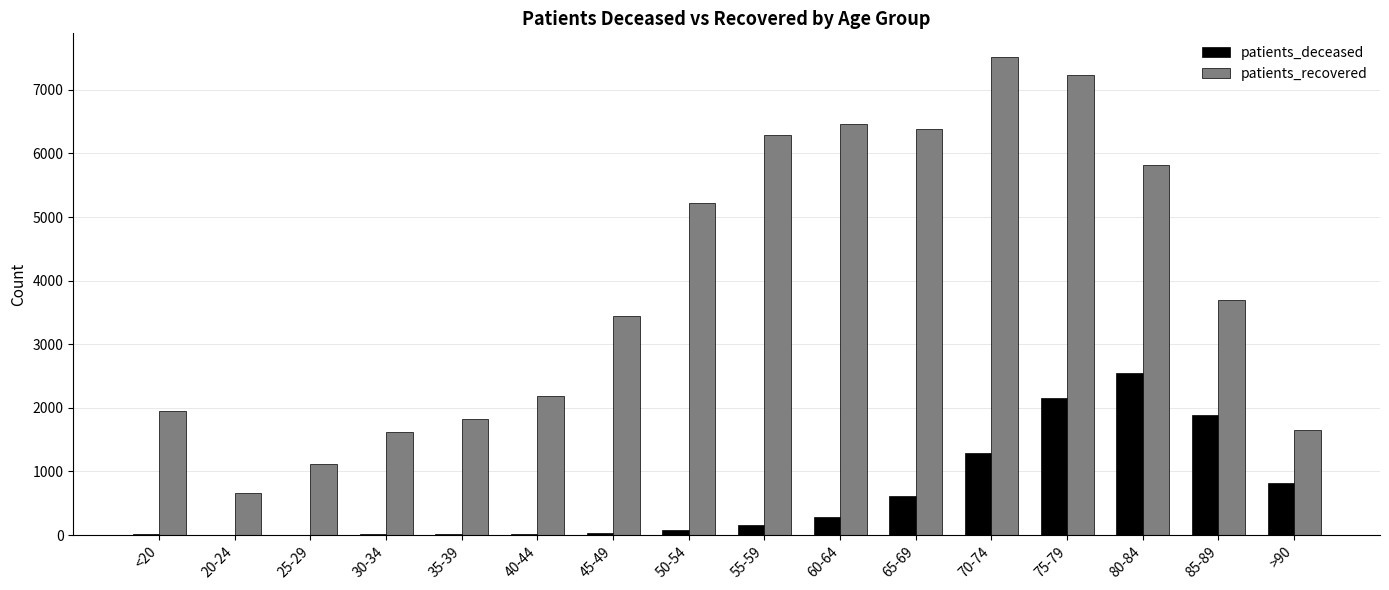

At which label is patients_recovered closest to 4090?

85-89